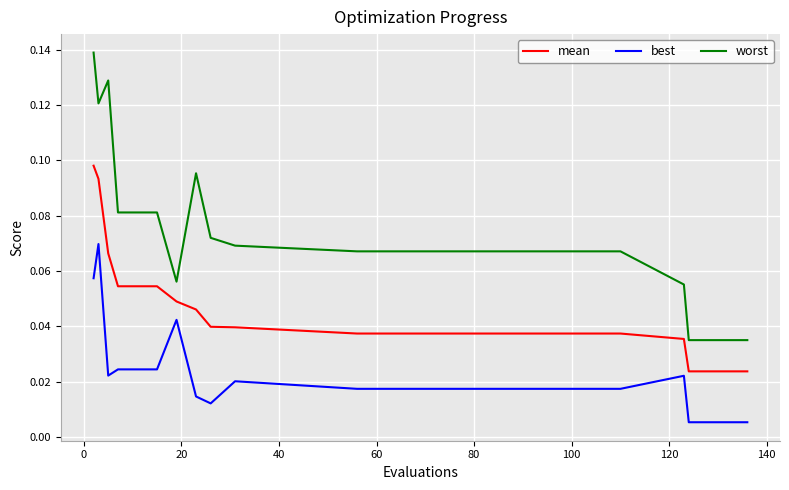

Which series has the widest spread of values?

worst